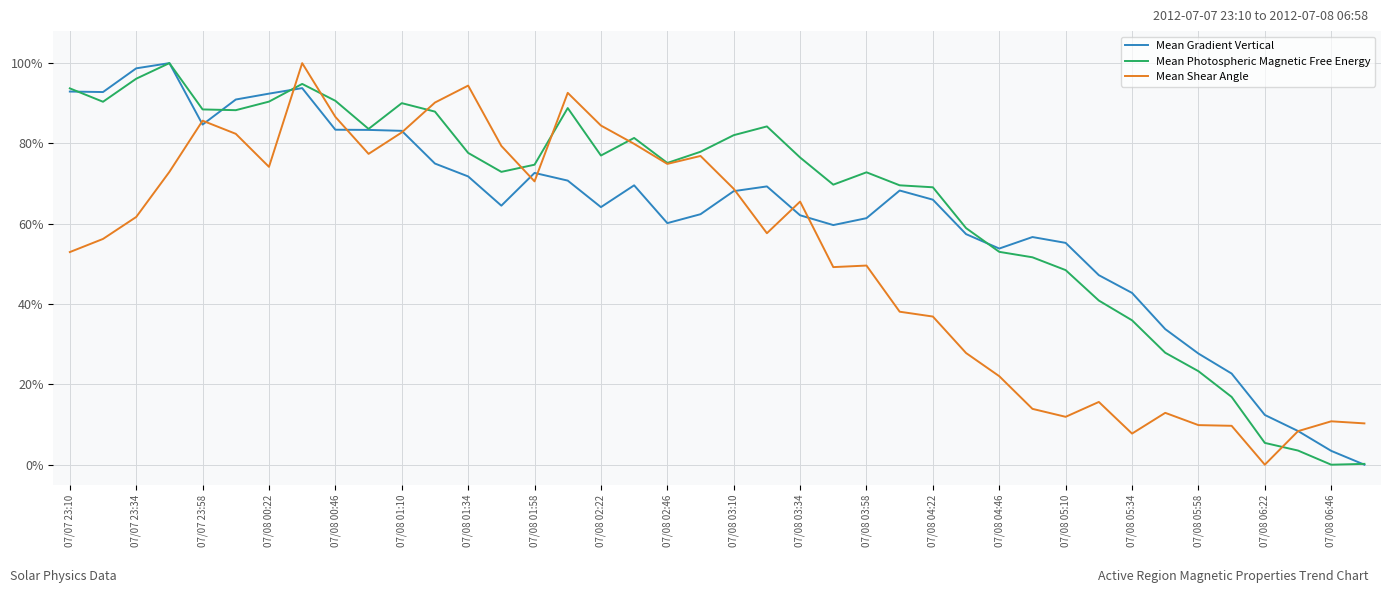

List the series in order of their overall mean, highest first.

Mean Photospheric Magnetic Free Energy, Mean Gradient Vertical, Mean Shear Angle